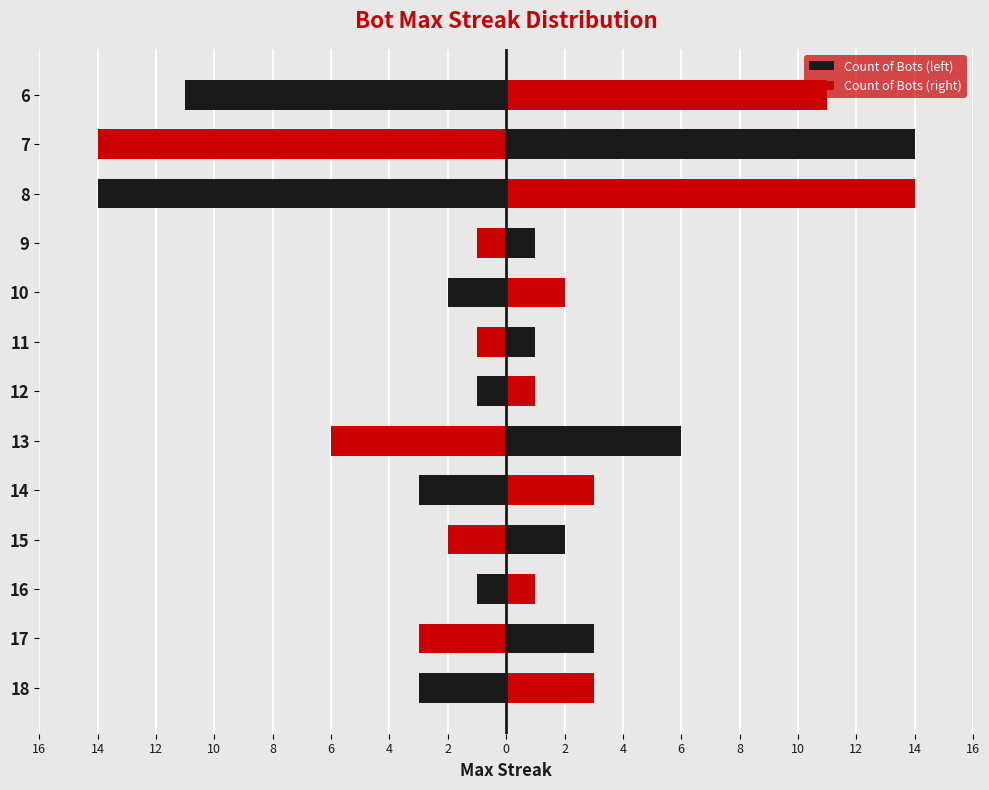

Rank the series at 7 from highest to lowest value.

Count of Bots (right), Count of Bots (left)